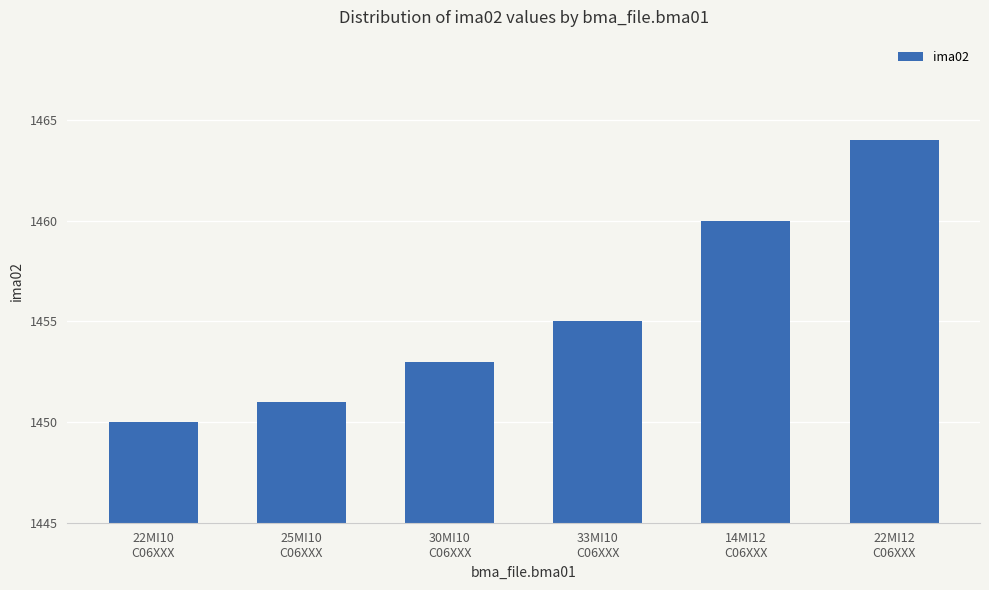

List the labels in order of value, smallest first.

22MI10
C06XXX, 25MI10
C06XXX, 30MI10
C06XXX, 33MI10
C06XXX, 14MI12
C06XXX, 22MI12
C06XXX